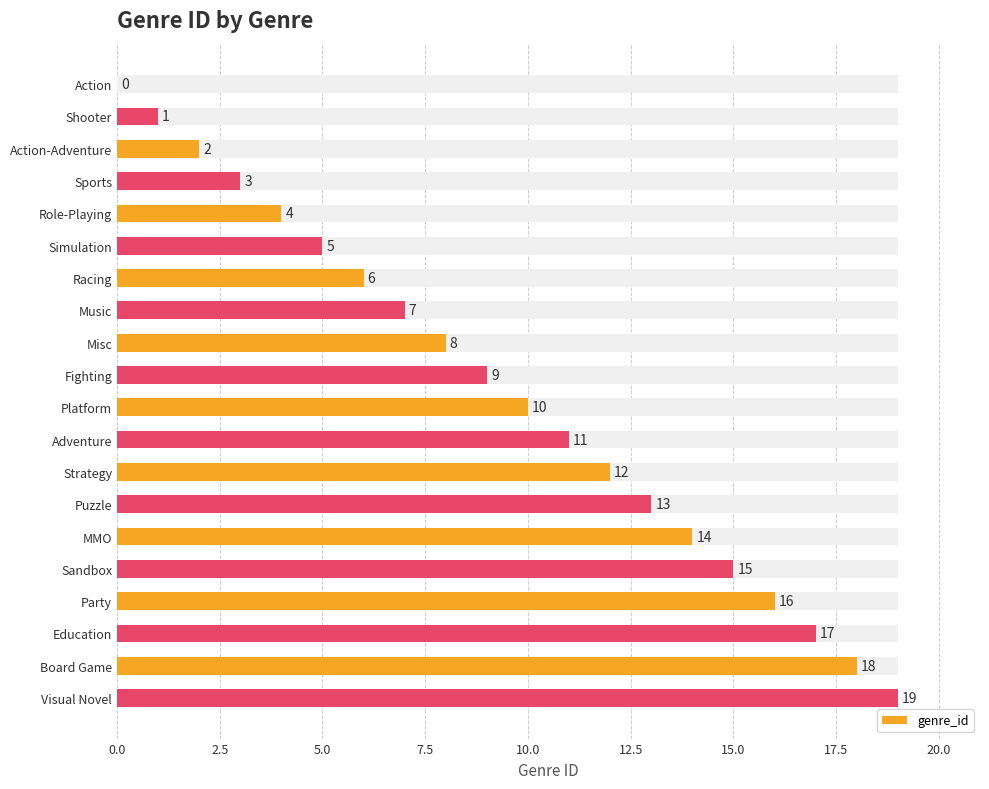

Reading right to left, extract all data points from this chart.

19	18	17	16	15	14	13	12	11	10	9	8	7	6	5	4	3	2	1	0